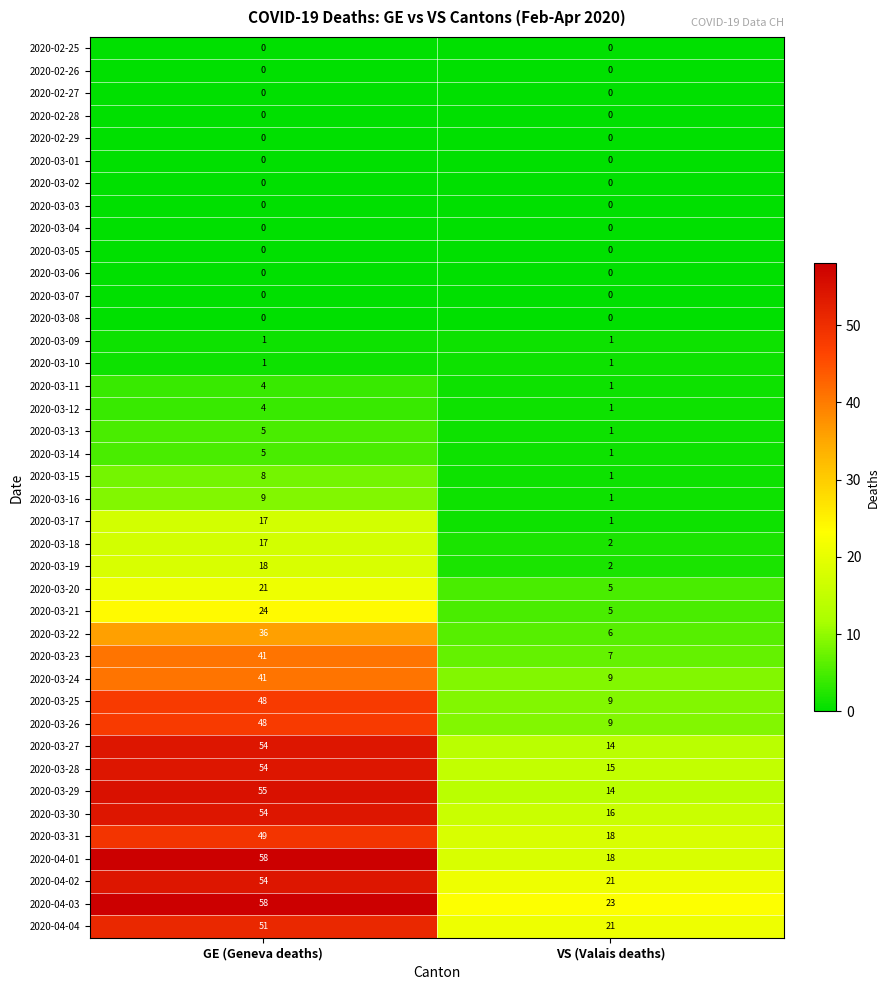

How many data points does each series have?

2